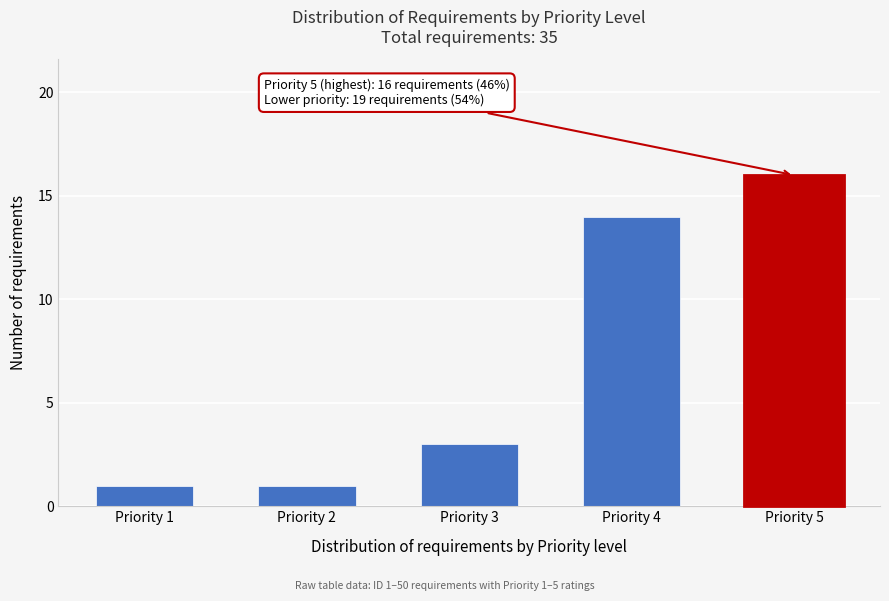

Reading right to left, extract all data points from this chart.

Priority 5=16	Priority 4=14	Priority 3=3	Priority 2=1	Priority 1=1